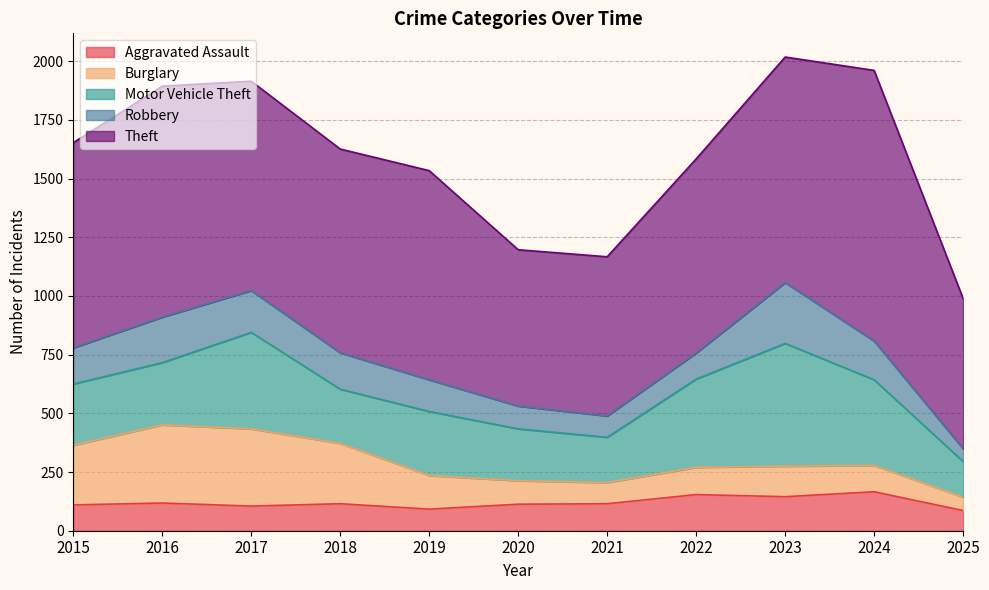

Between which two adjacent categories do Burglary and Robbery first intersect?

2020 and 2021